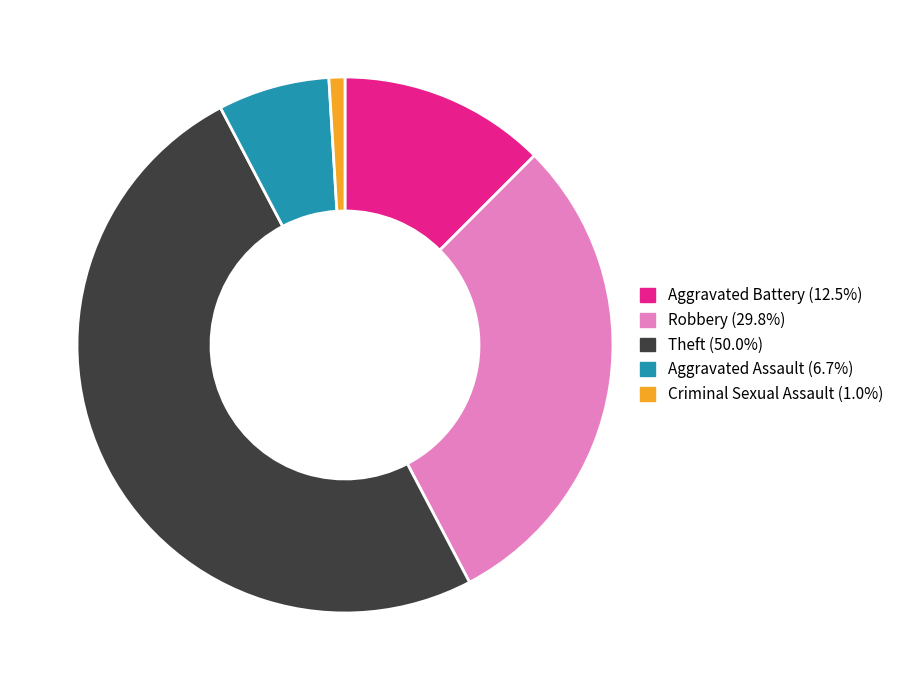

Rank the categories by value from highest to lowest.

Theft, Robbery, Aggravated Battery, Aggravated Assault, Criminal Sexual Assault